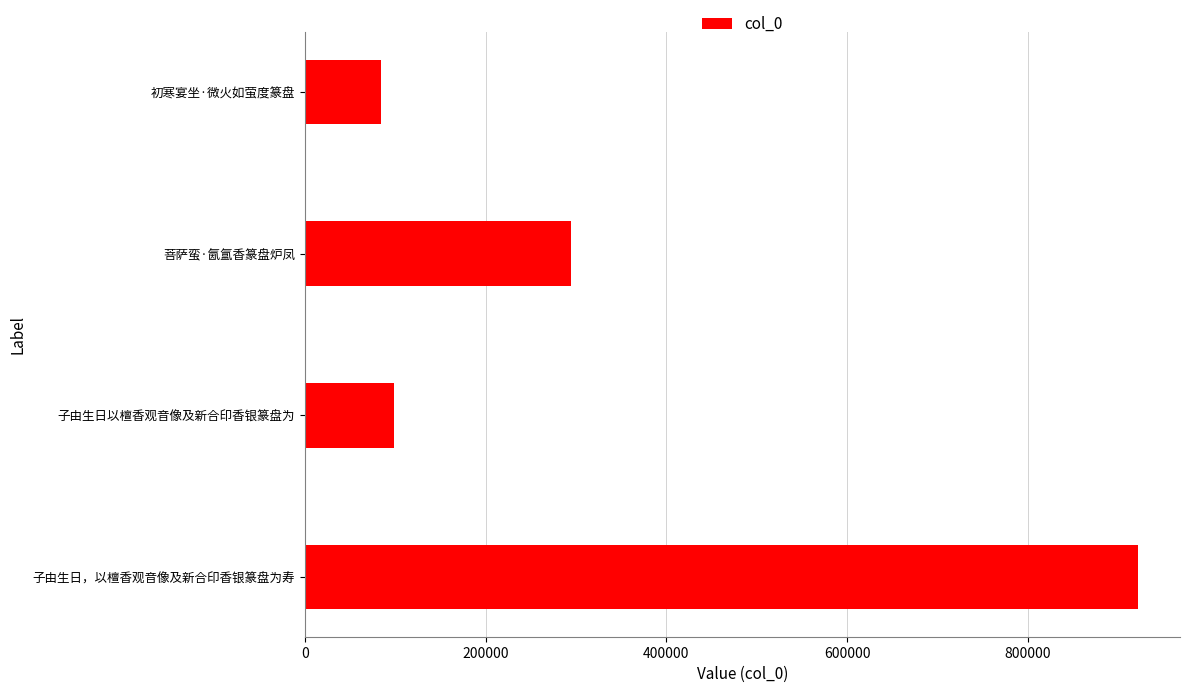

Reading bottom to top, extract all data points from this chart.

子由生日，以檀香观音像及新合印香银篆盘为寿=922049	子由生日以檀香观音像及新合印香银篆盘为=99097	菩萨蛮·氤氲香篆盘炉凤=293994	初寒宴坐·微火如萤度篆盘=84318